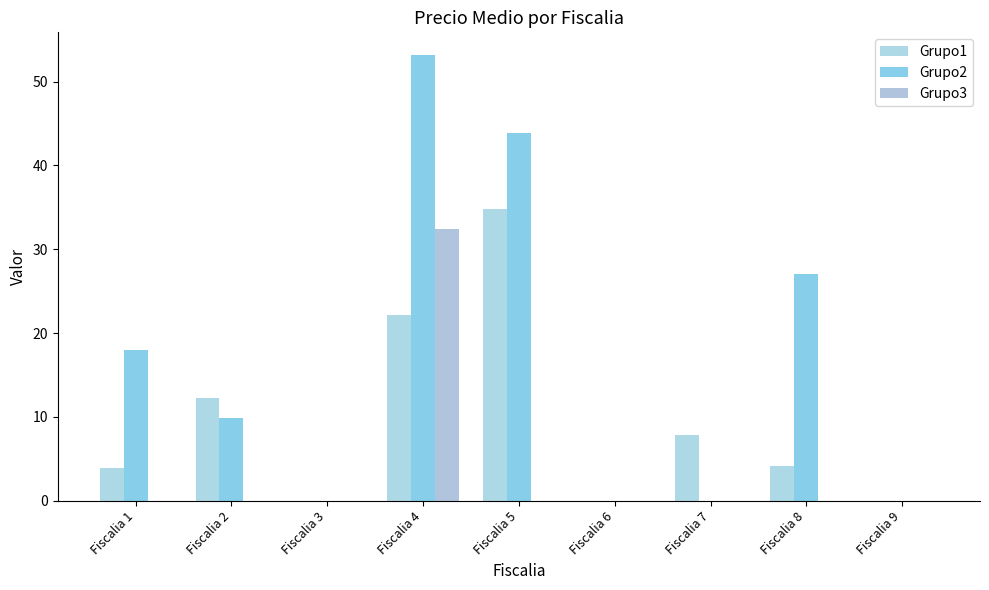

Which series has the largest total across all categories?

Grupo2